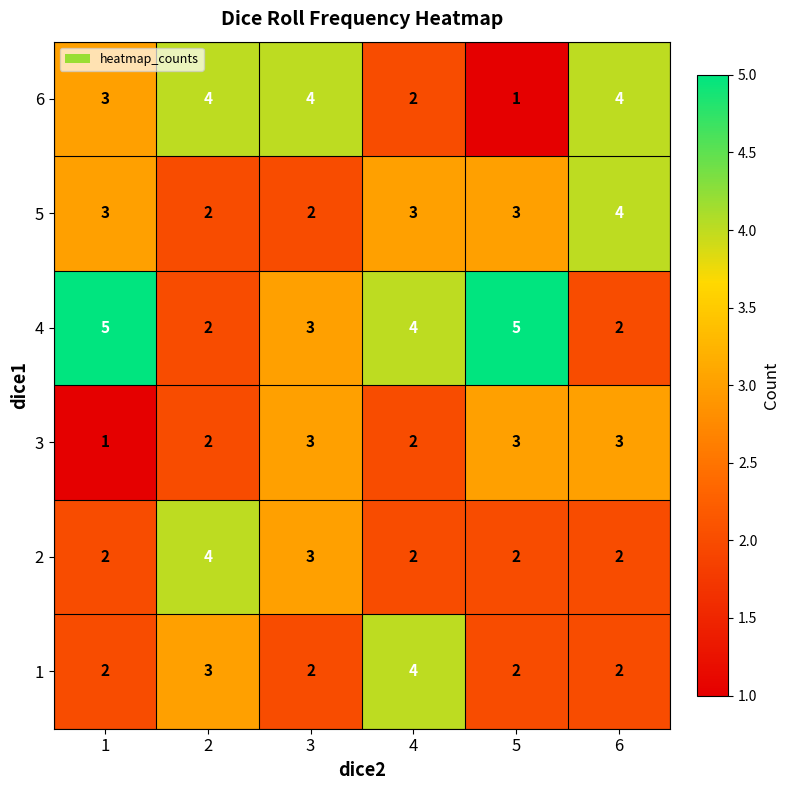

What is the difference between the second highest and minimum values in the 6 series?

3